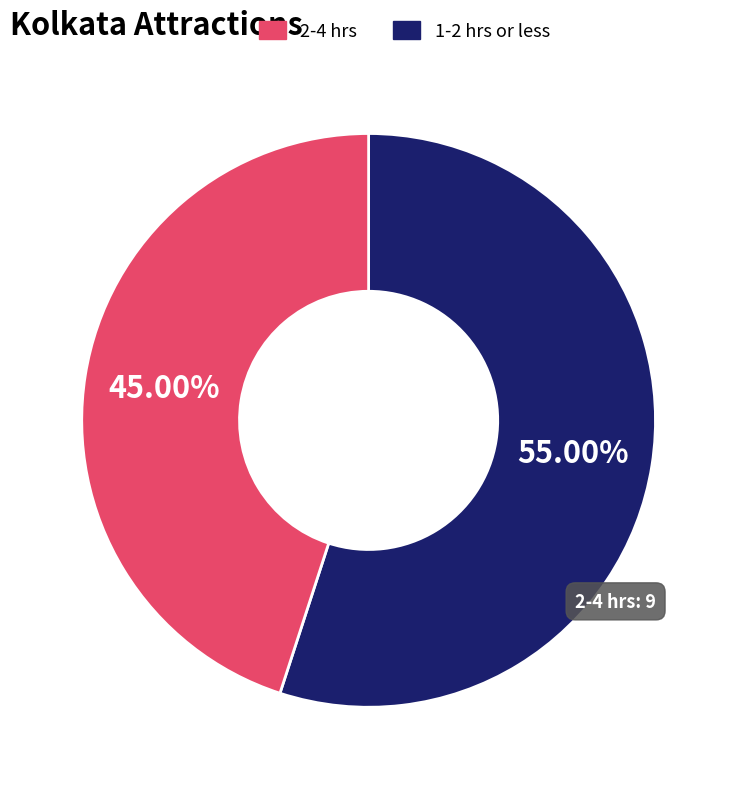

Does any single category account for the majority?

Yes